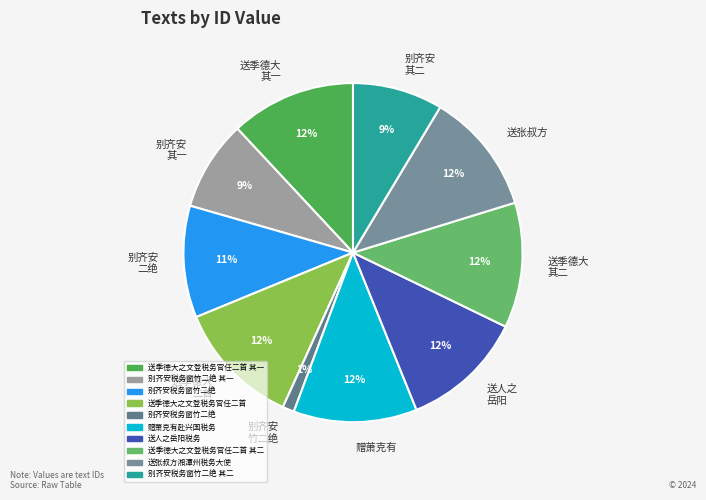

Is there a majority slice in this chart?

No